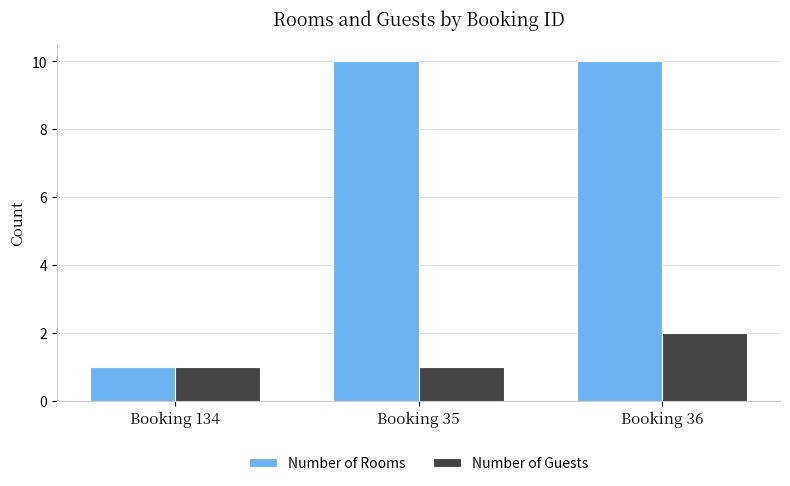

How many bars are there in each group?

2